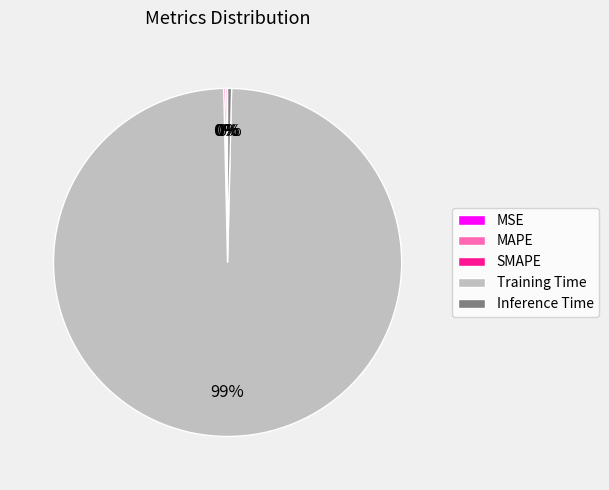

Does any single category account for the majority?

Yes